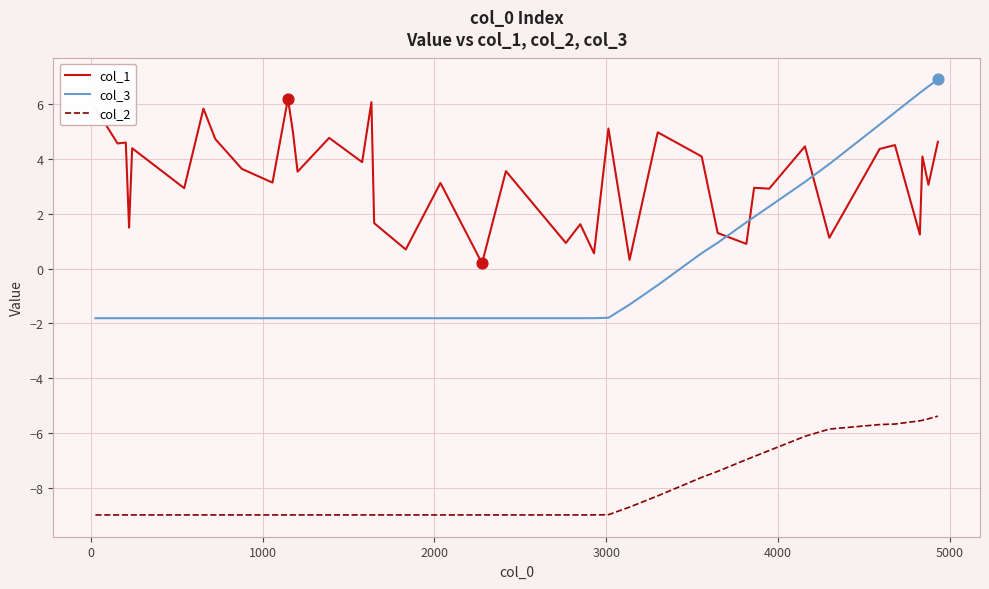

What is the smallest value displayed?

-9.0